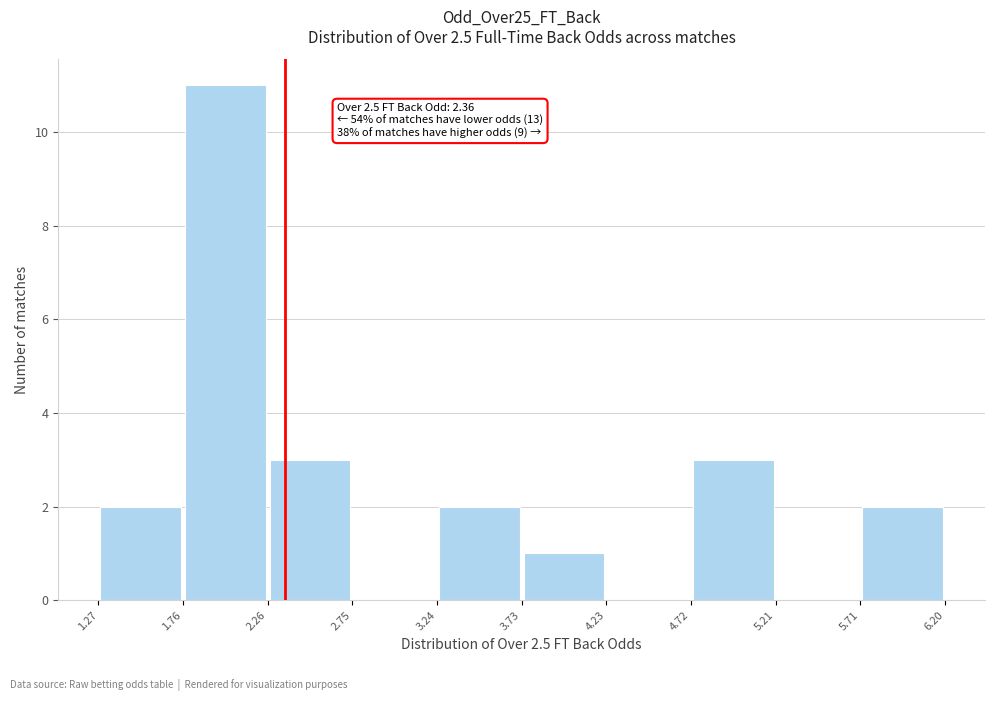

Over which range of the x-axis is the bar tallest?

1.76 to 2.26